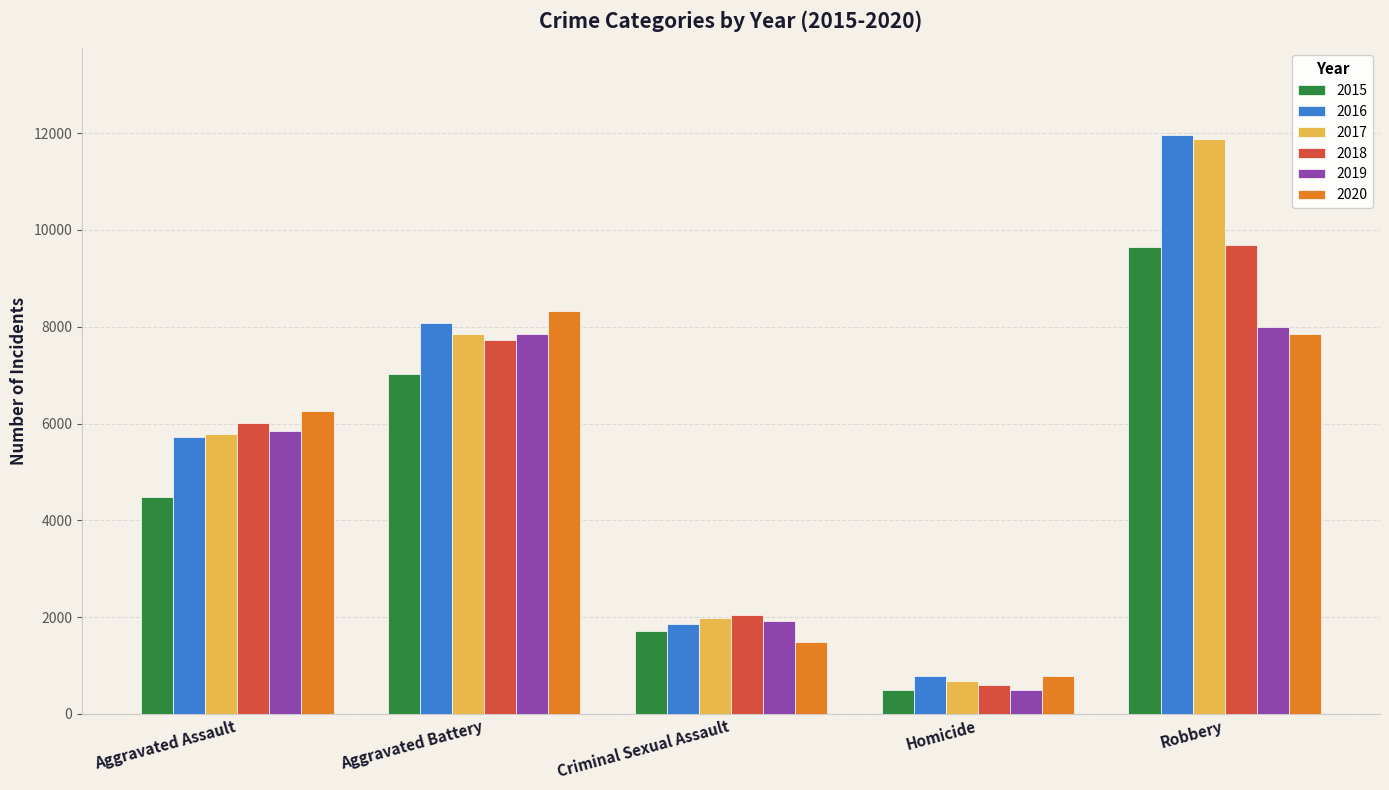

Which series changed the most between Criminal Sexual Assault and Robbery?

2016